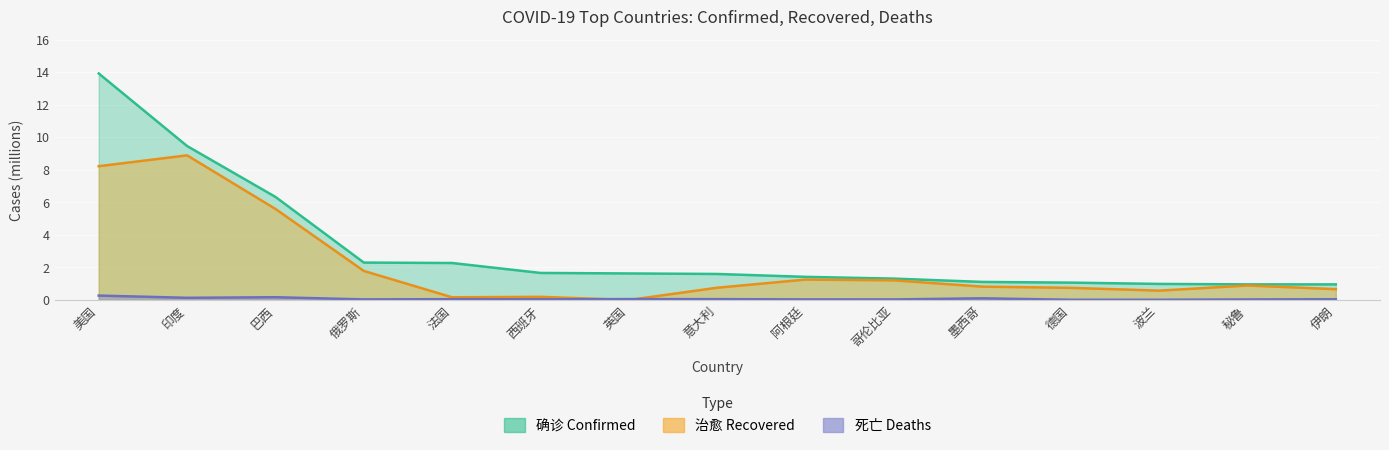

What is the difference between the maximum and minimum values in the 确诊 series?

13.0